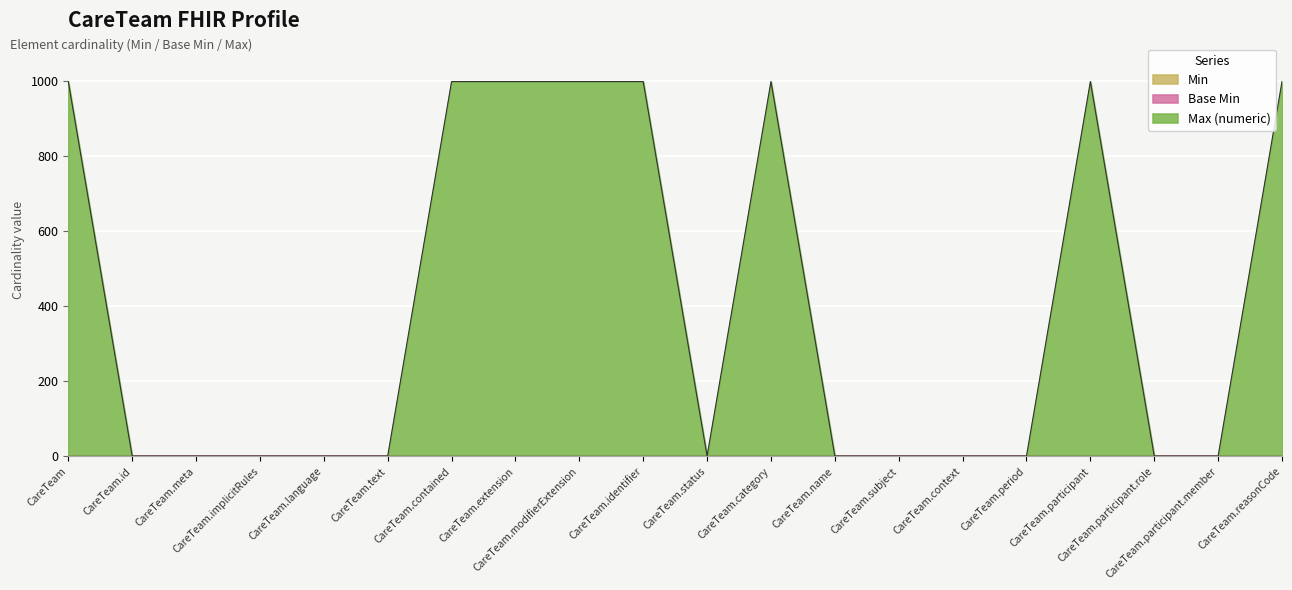

Where is the first local minimum for Max (numeric)?

CareTeam.status